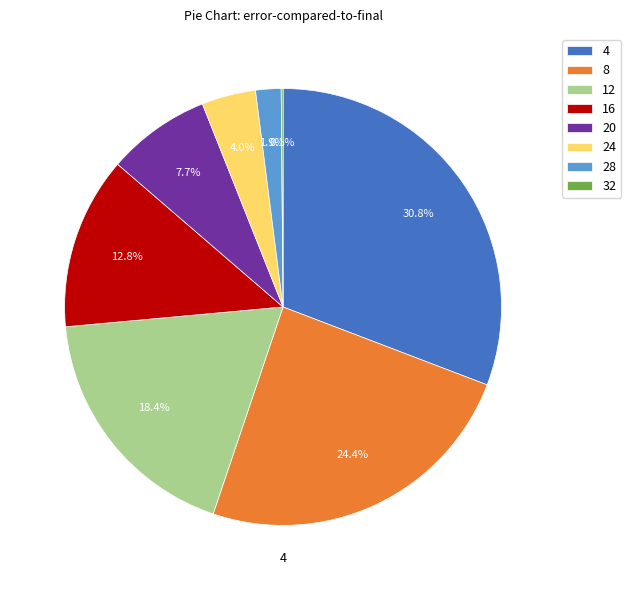

Which slice is the largest?

4